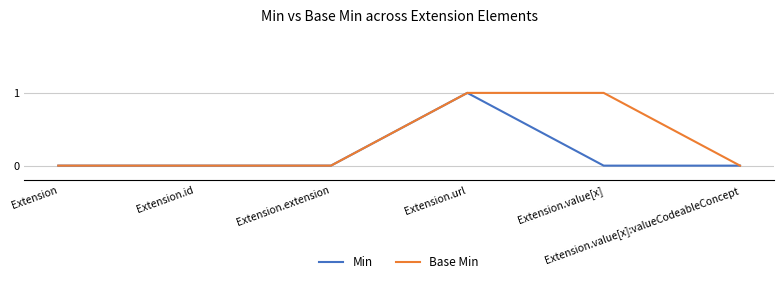

Reading left to right, transcribe all the data shown in this chart.

Min: 0	0	0	1	0	0
Base Min: 0	0	0	1	1	0